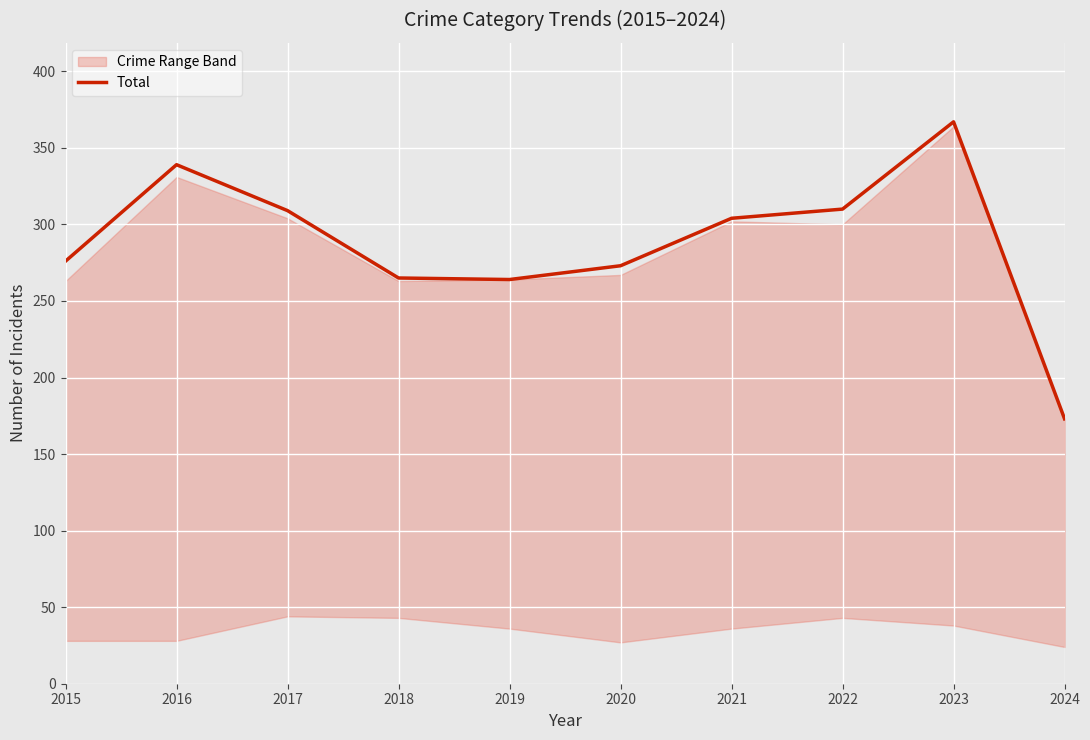

Is it true that Total equals 265 at 2018?

True